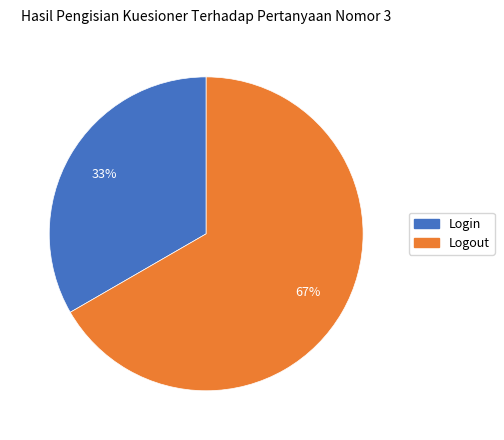

Which category has the smallest portion of the pie?

Login